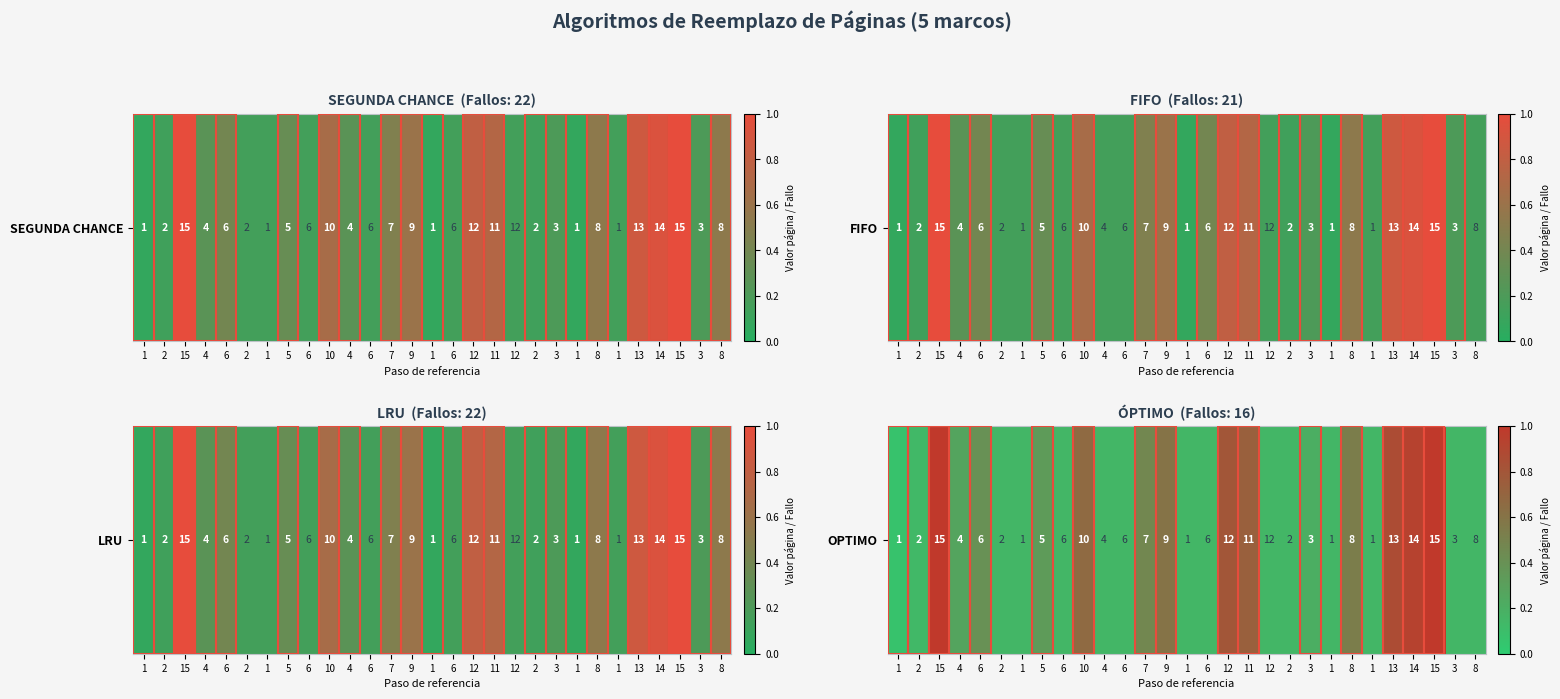

Rank the categories by value from highest to lowest.

15, 15, 14, 13, 12, 11, 10, 9, 8, 7, 6, 5, 4, 3, 2, 1, 6, 4, 6, 1, 6, 12, 2, 1, 1, 3, 8, 2, 1